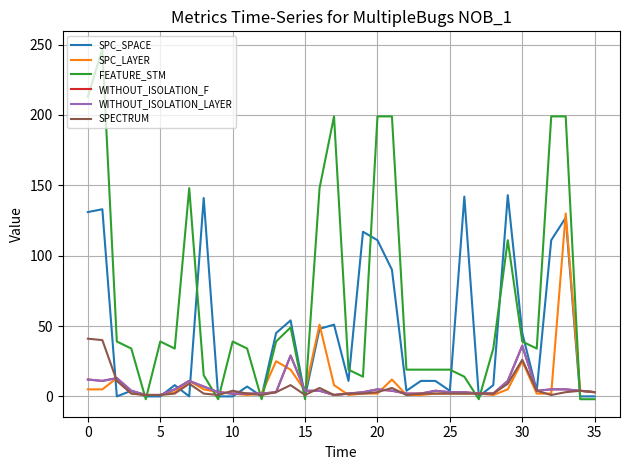

Does the chart display data point markers on the line(s)?

No